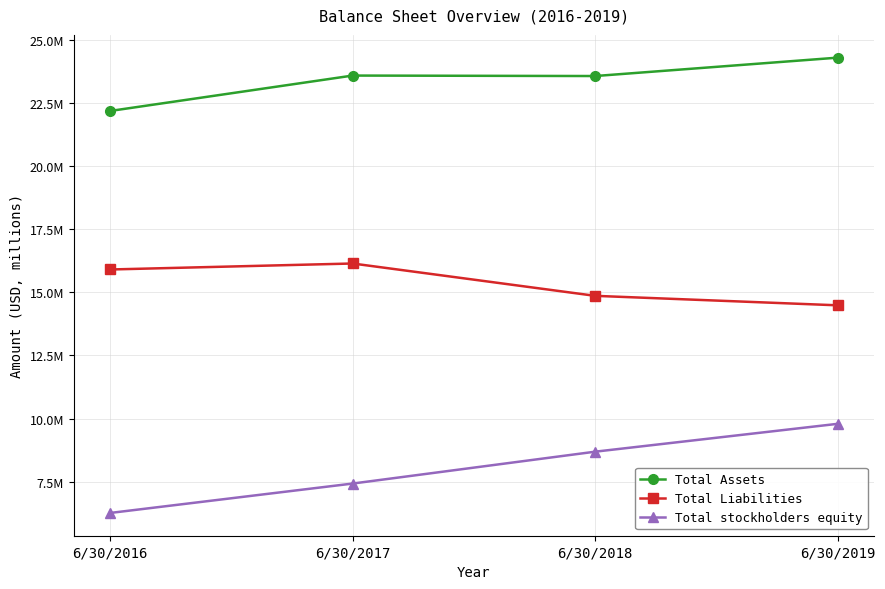

True or false: Total Assets and Total Liabilities cross at least once.

False